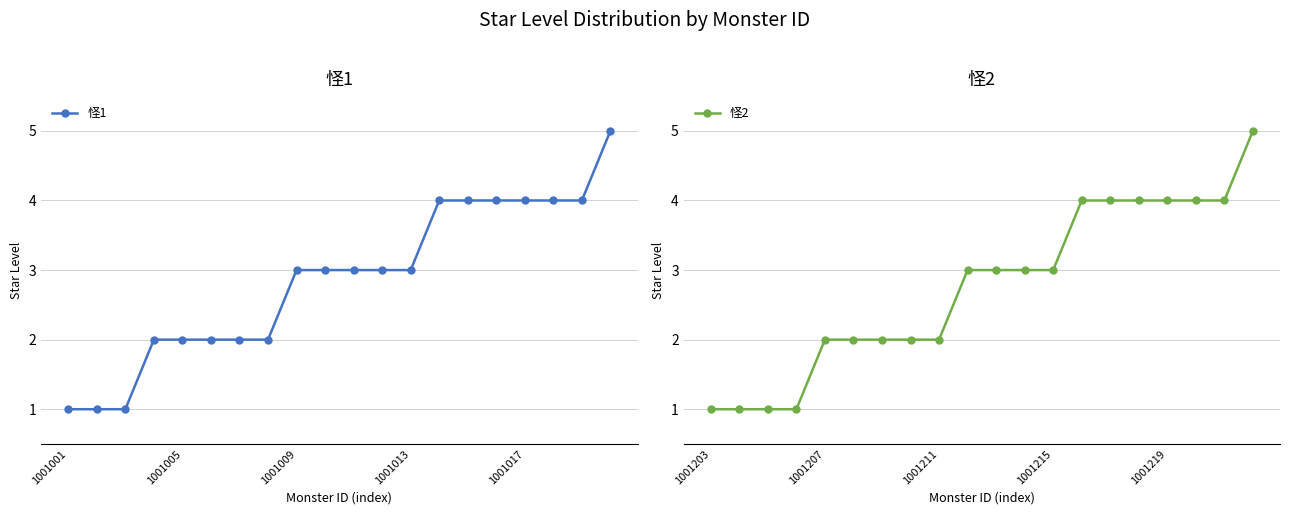

Does the chart have visible grid lines?

Yes